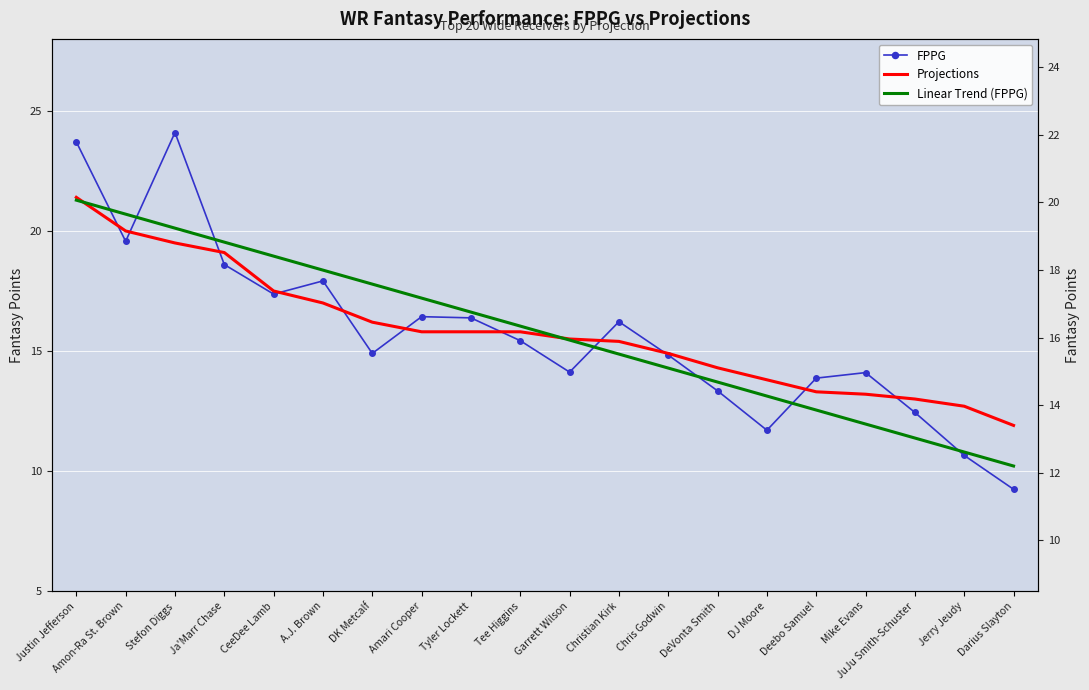

At which label does Linear Trend (FPPG) reach its minimum?

Darius Slayton